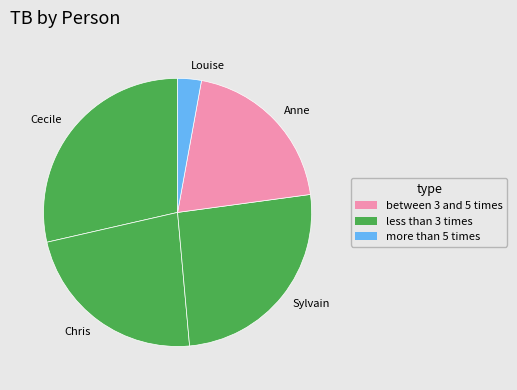

Is it true that Cecile is 29% of the pie?

True